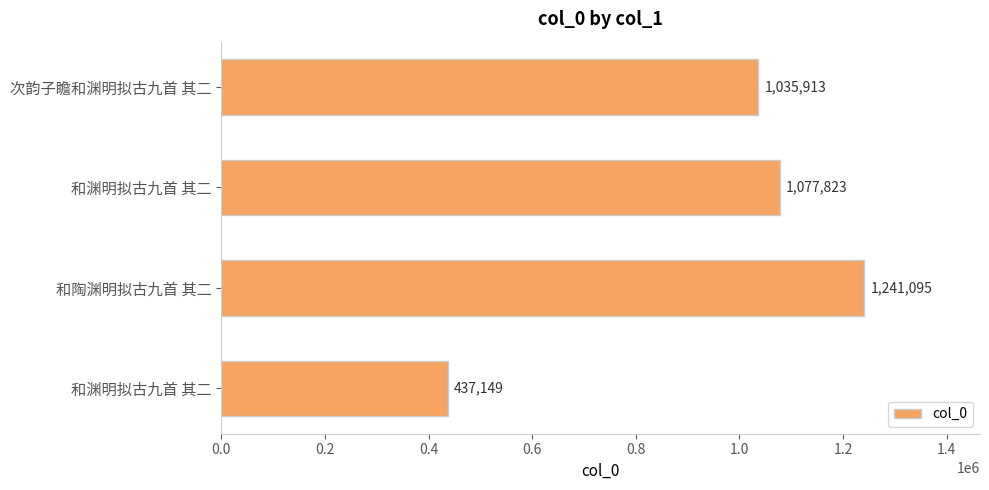

Are the bars horizontal?

Yes